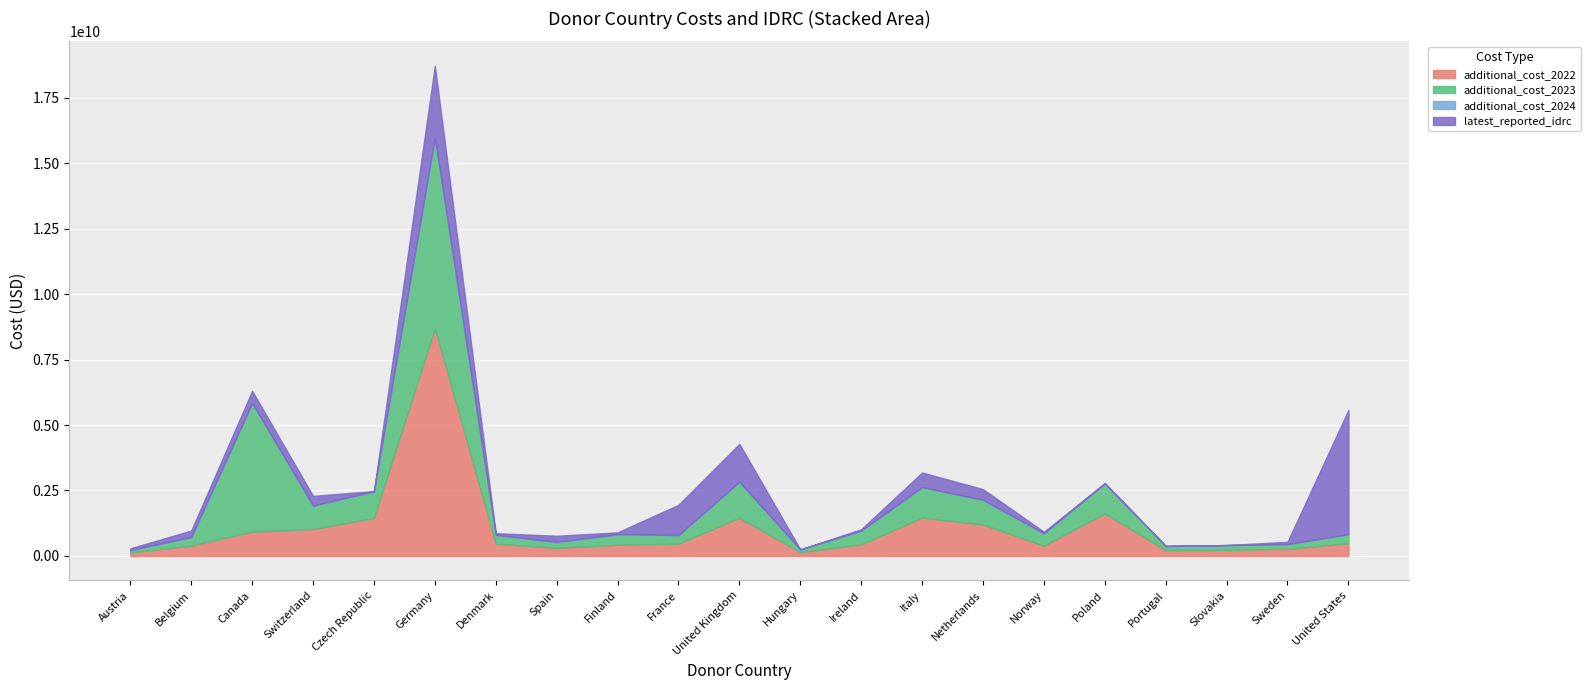

What is the difference between the highest and lowest values at Czech Republic?

1445030675.0